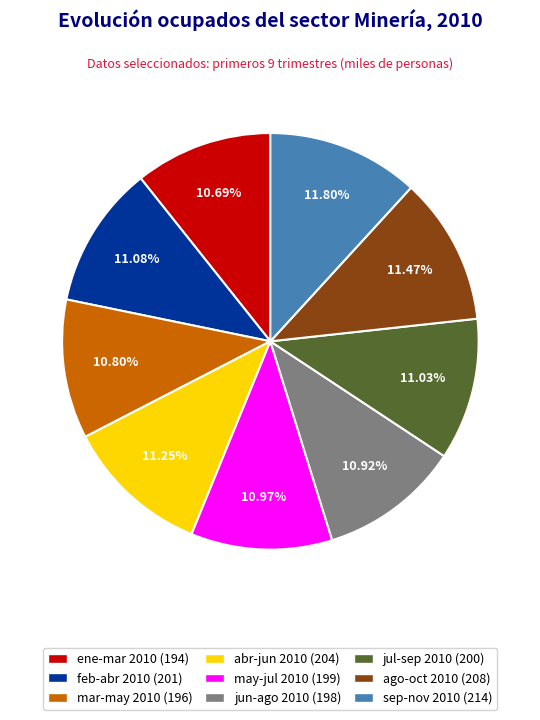

Does any single category account for the majority?

No